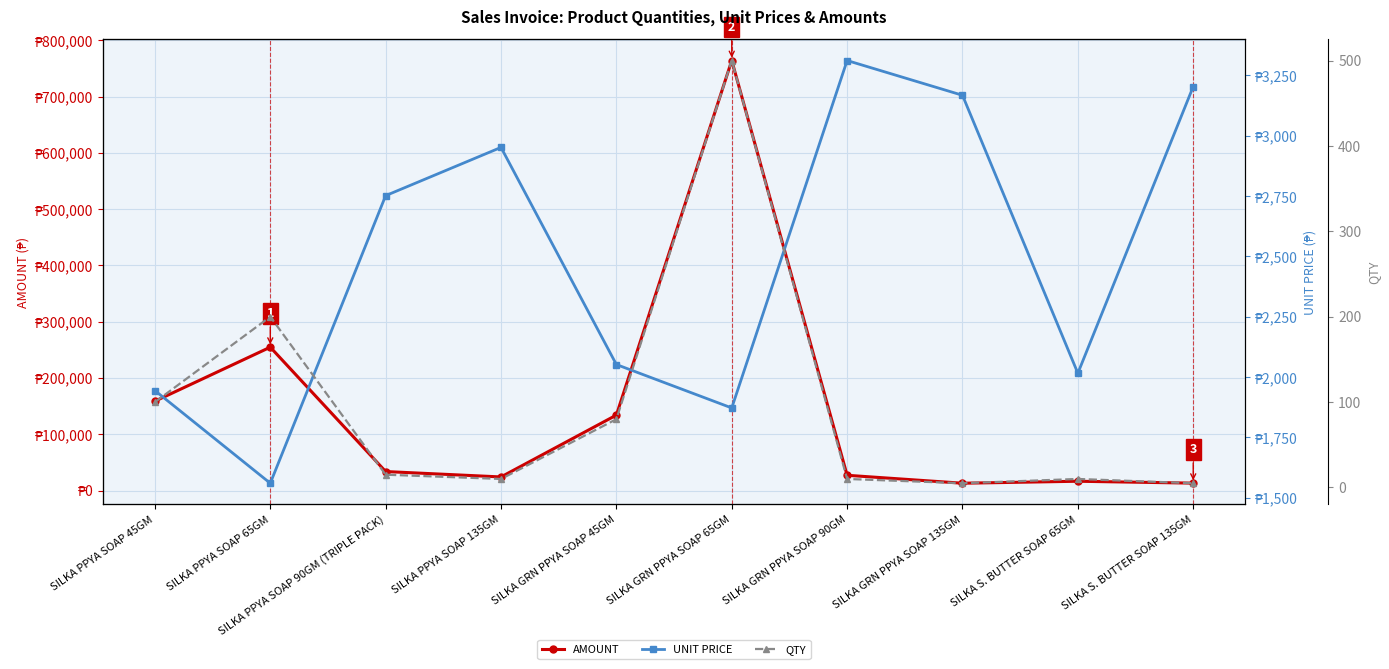

What is the sum of the QTY values at SILKA PPYA SOAP 65GM and SILKA S. BUTTER SOAP 65GM?

210.0